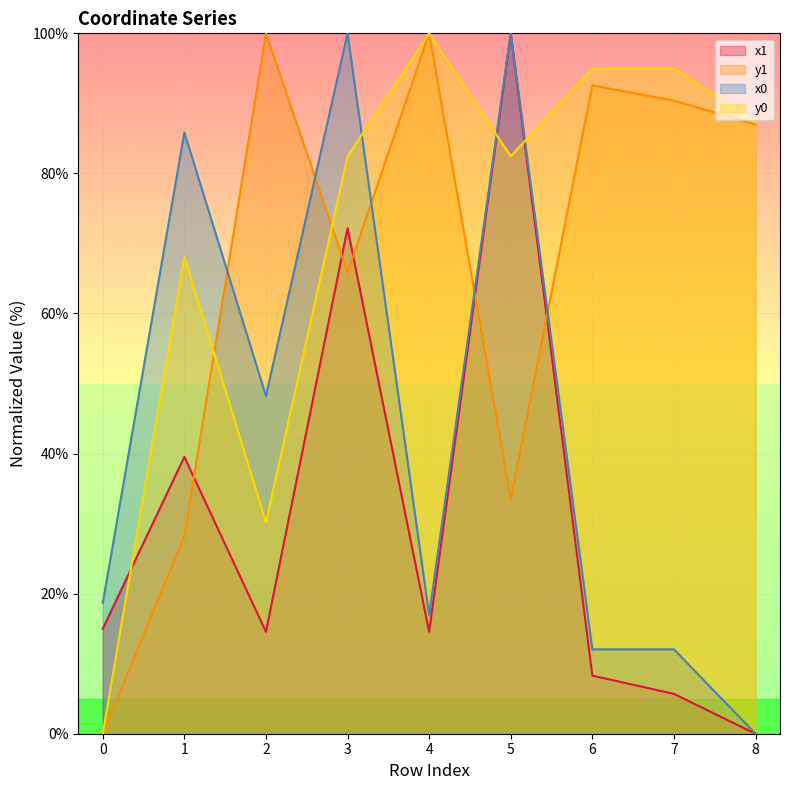

At which label is y0 closest to 50?

1